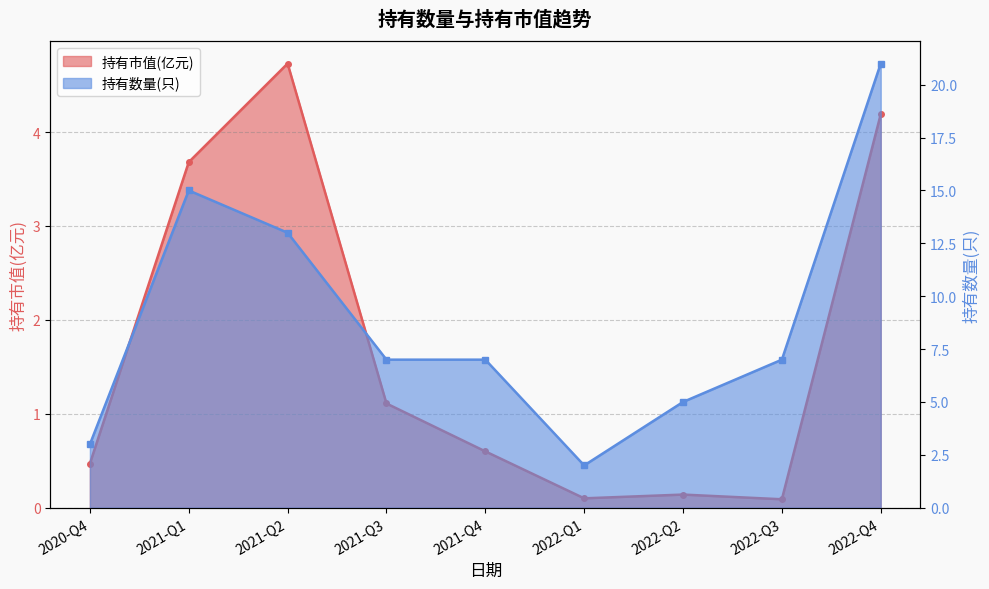

What is the label of the 3rd point from the right?

2022-Q2